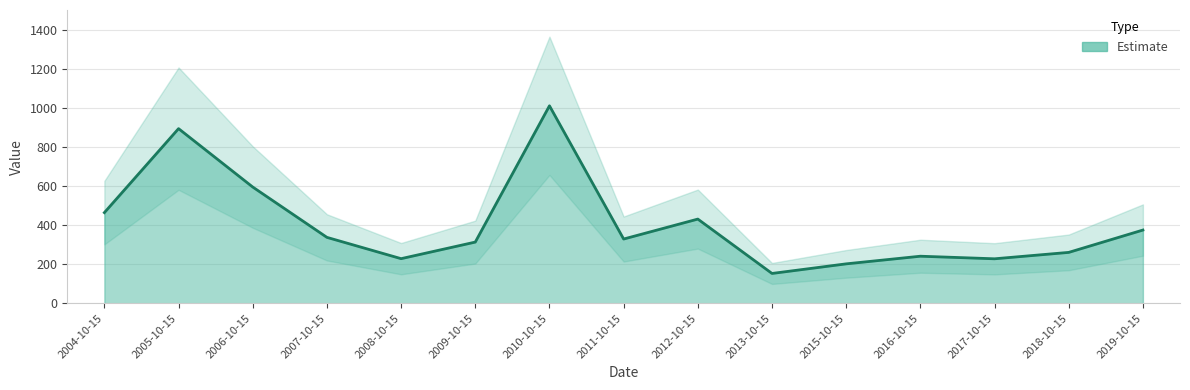

What is the ratio of the value at 2018-10-15 to the value at 2009-10-15?

0.8